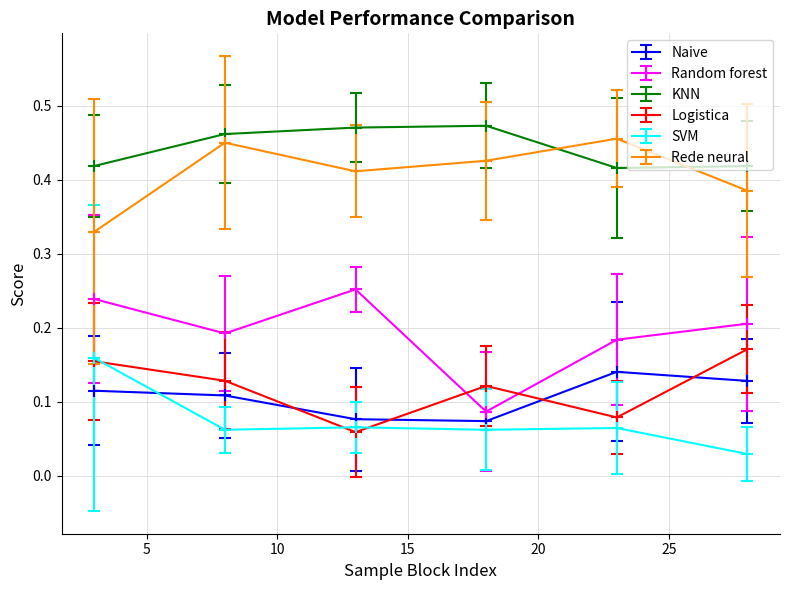

True or false: KNN and Rede neural cross at least once.

True